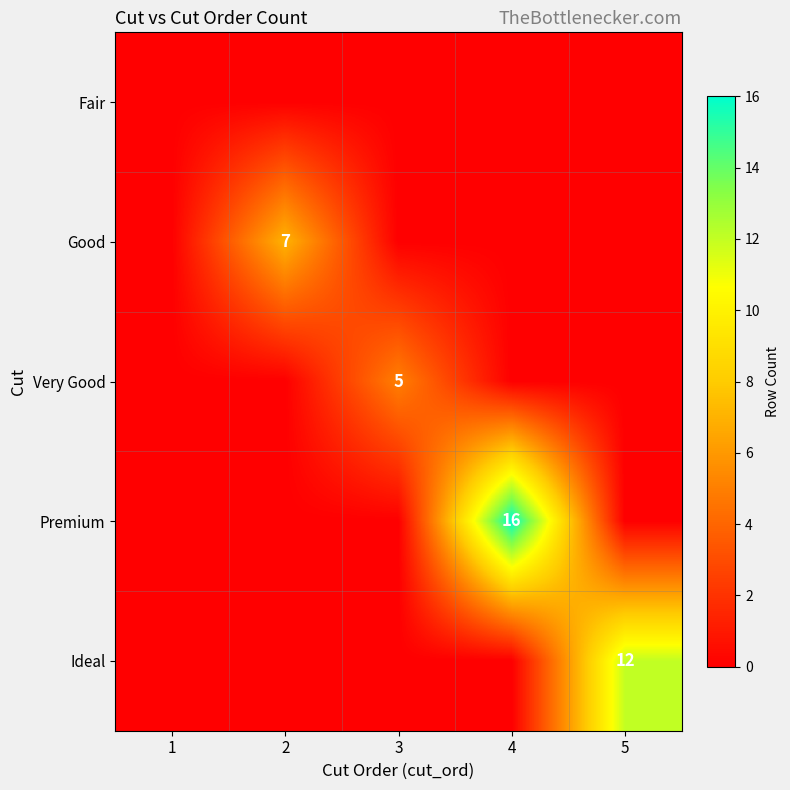

Is it true that Premium equals 7 at 4?

False